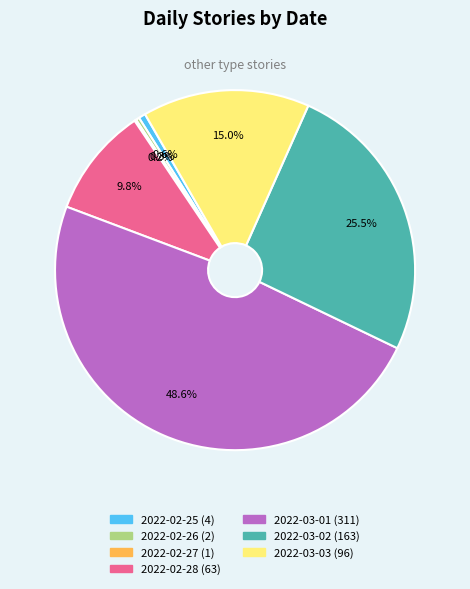

Which has a higher value, 2022-02-26 or 2022-03-03?

2022-03-03